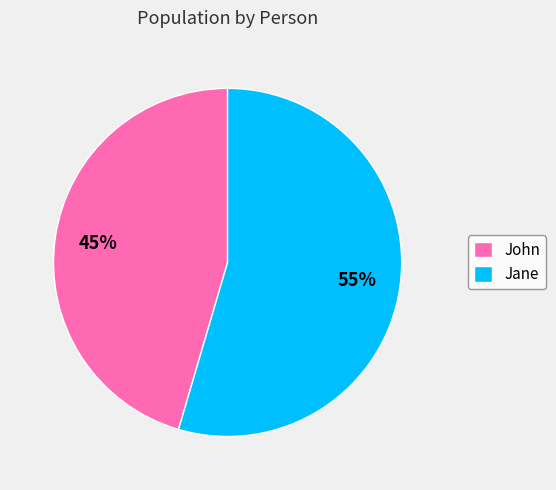

The Jane slice represents 47% of the pie. True or false?

False